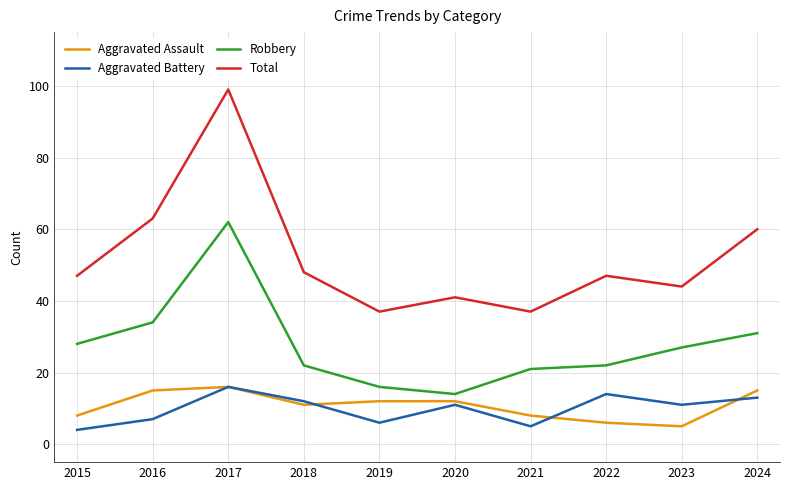

What is the lowest value of the Total series?

37